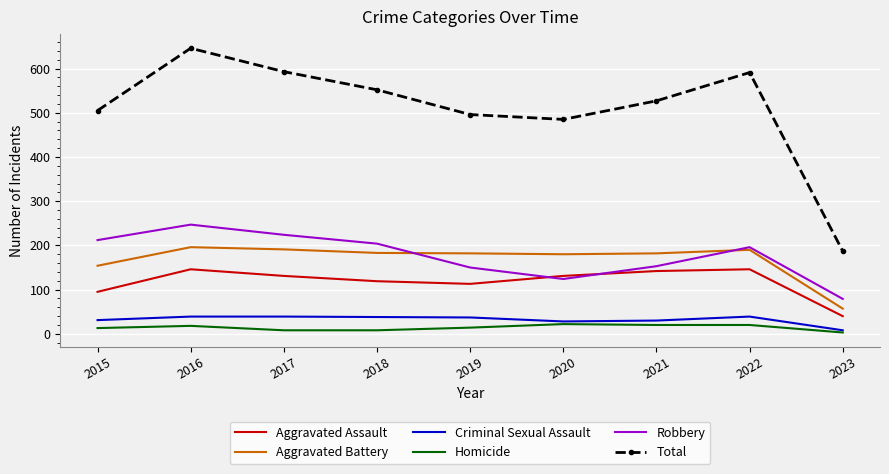

Which series has the widest spread of values?

Total